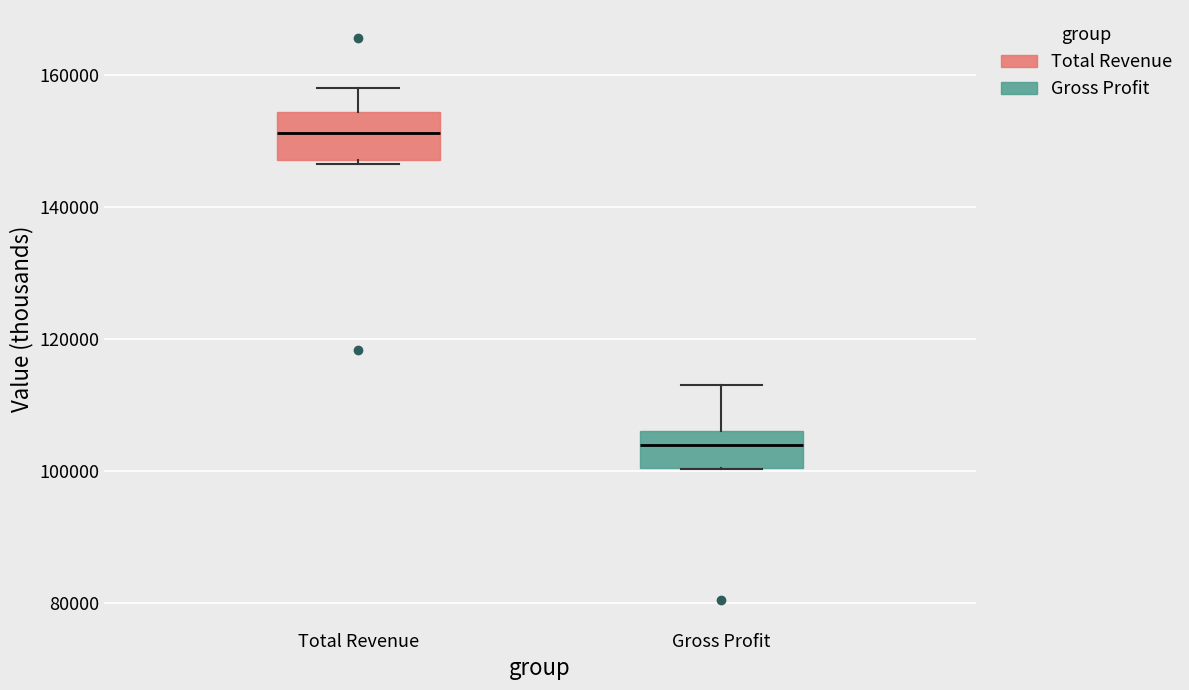

Where is the lower edge of the box for Total Revenue on the y-axis? The values are not printed on the chart, so give them approximately, as read against the axis.

148000